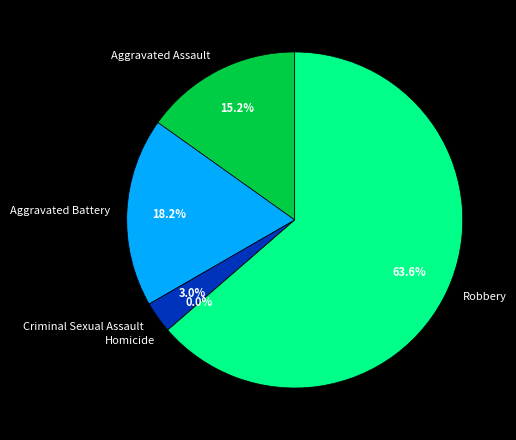

Rank the categories by value from highest to lowest.

Robbery, Aggravated Battery, Aggravated Assault, Criminal Sexual Assault, Homicide